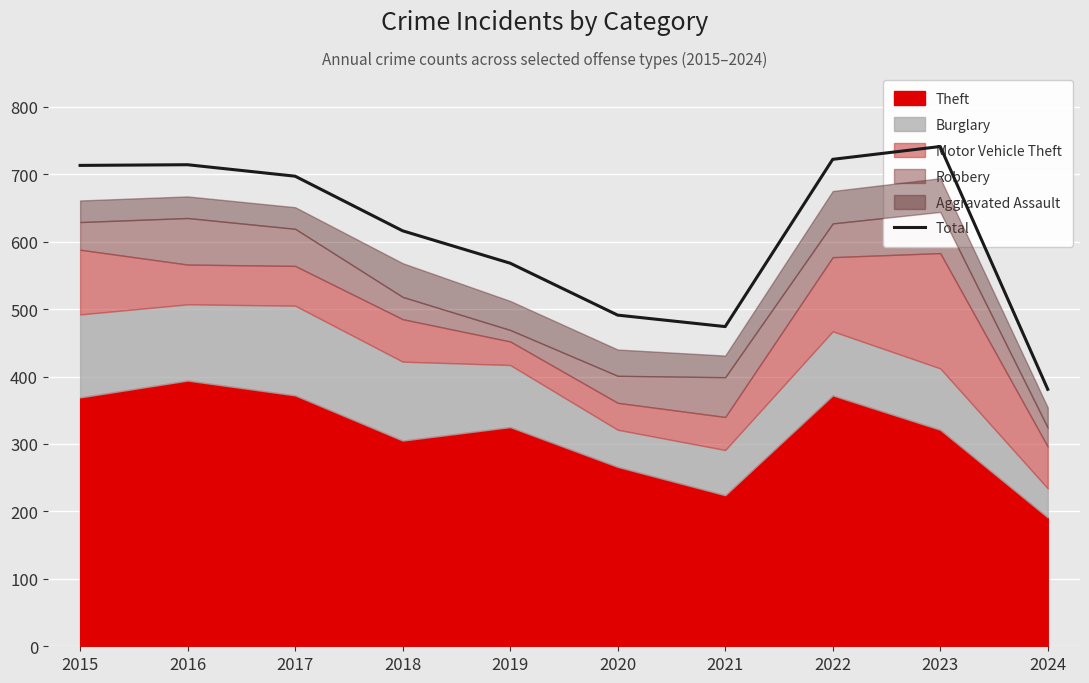

Reading left to right, extract all data points from this chart.

713	714	697	616	568	491	474	722	741	381